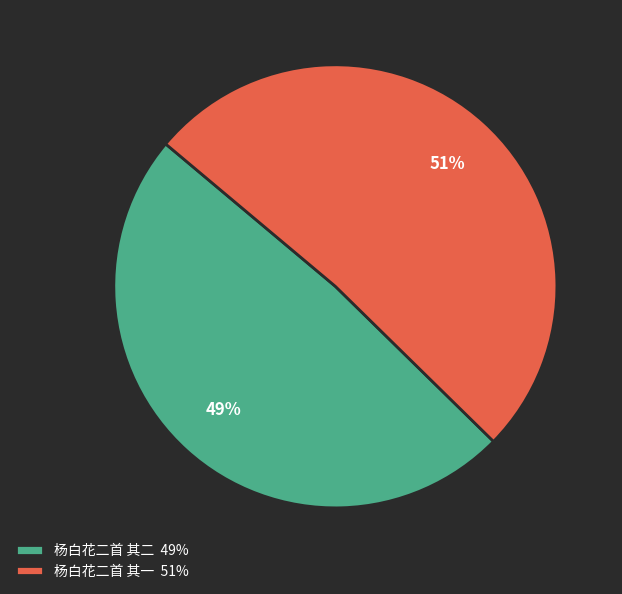

How many slices are in this pie chart?

2